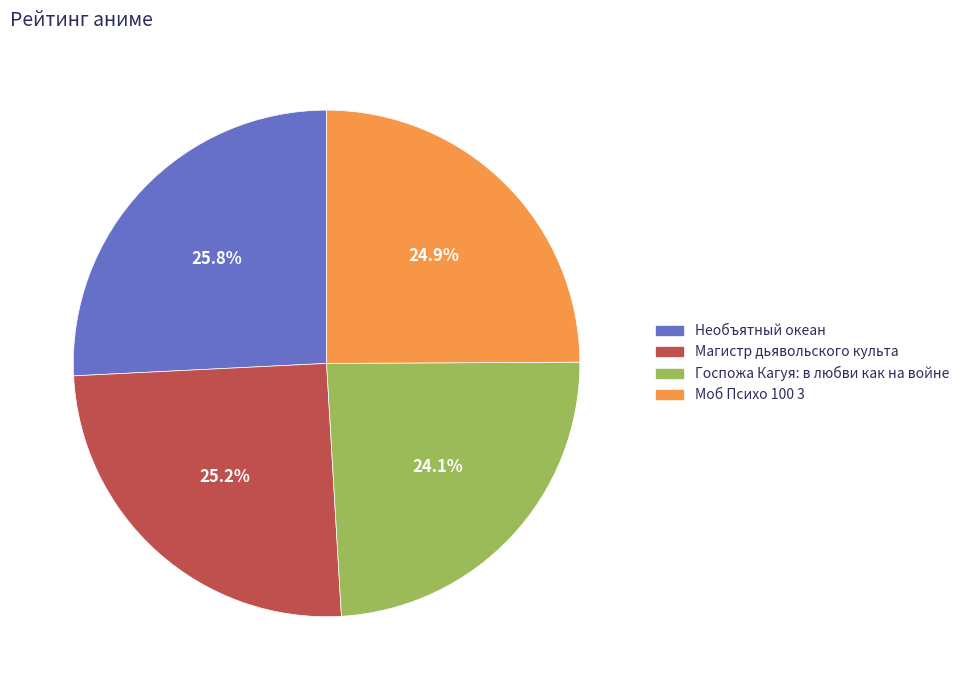

What is the largest slice in the pie chart?

Необъятный океан